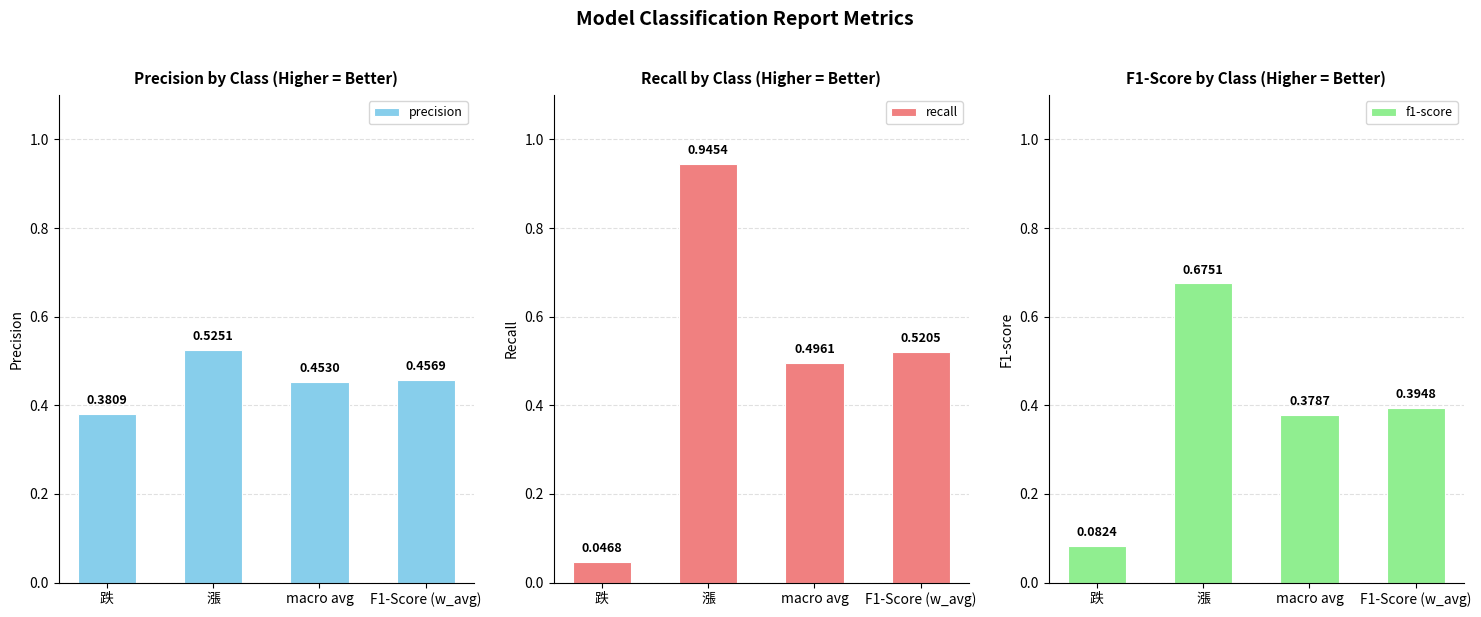

Which has a higher value, 漲 or 跌?

漲